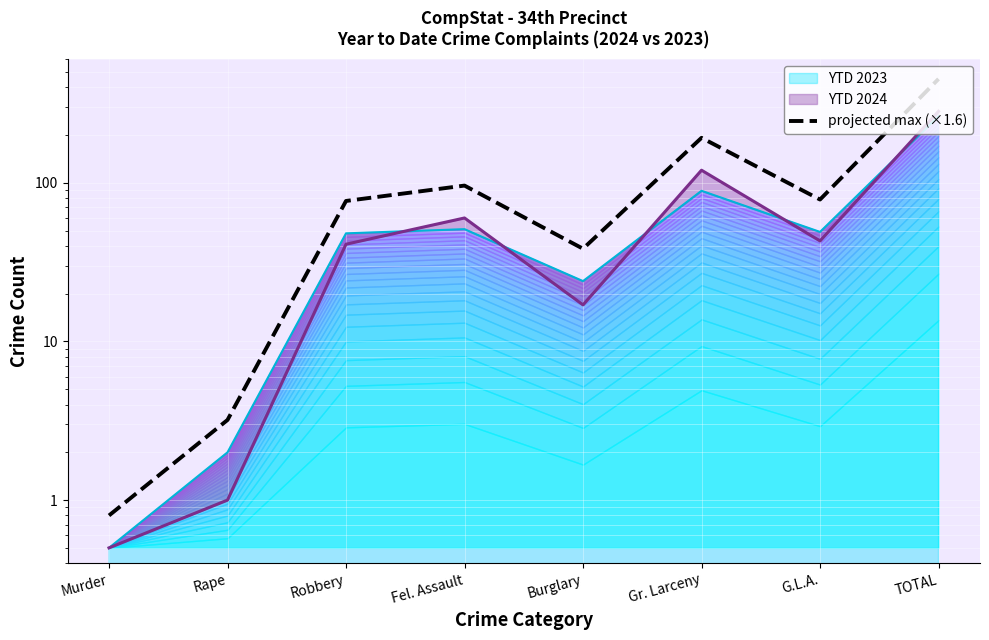

Rank the categories by value from lowest to highest.

Murder, Rape, Burglary, Robbery, G.L.A., Fel. Assault, Gr. Larceny, TOTAL